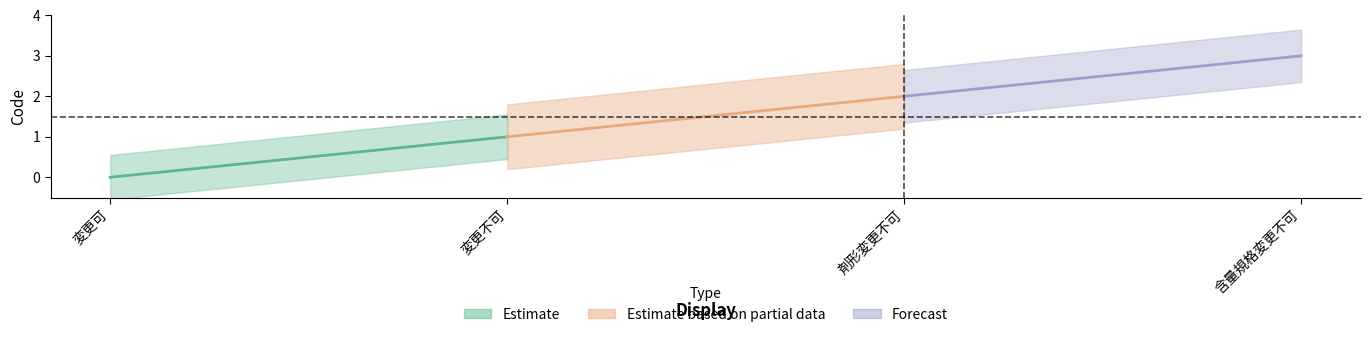

List the labels in order of value, smallest first.

変更可, 変更不可, 剤形変更不可, 含量規格変更不可